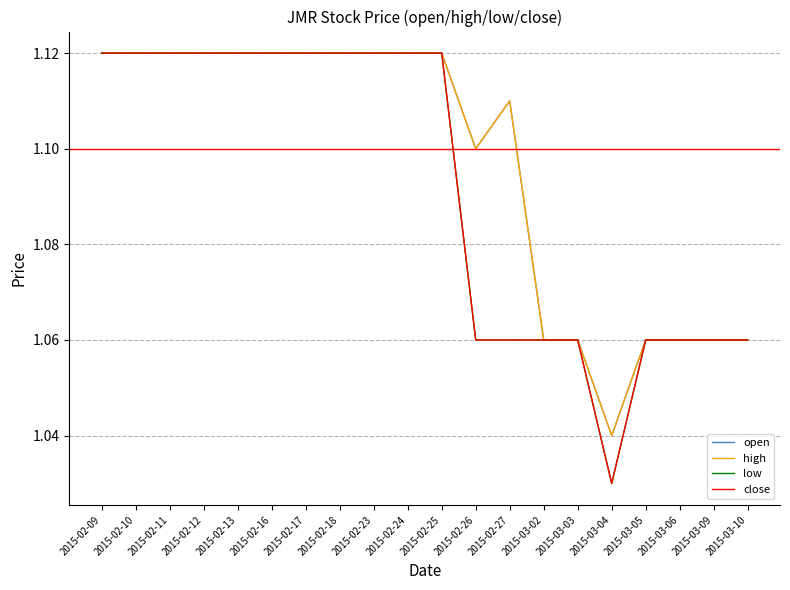

How many interior local peaks does the high series have?

1